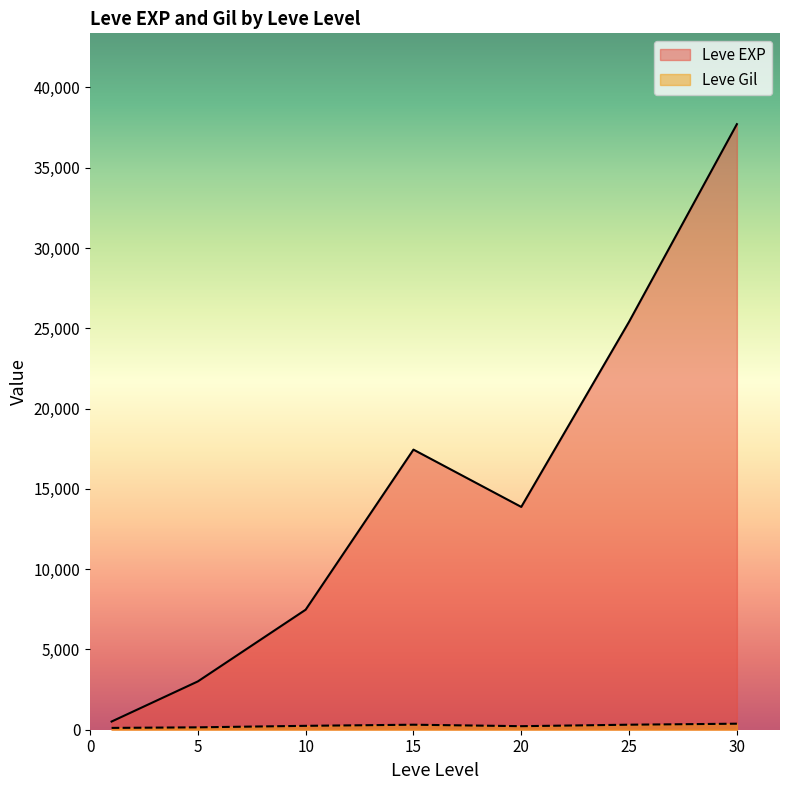

At which category does Leve EXP reach its first local valley?

20